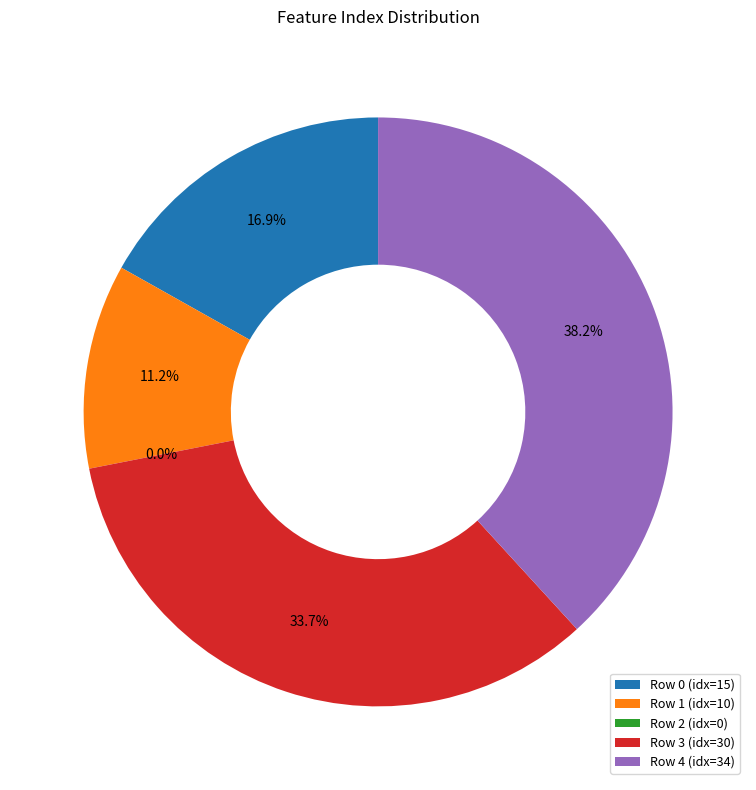

Count the number of slices in the pie.

5